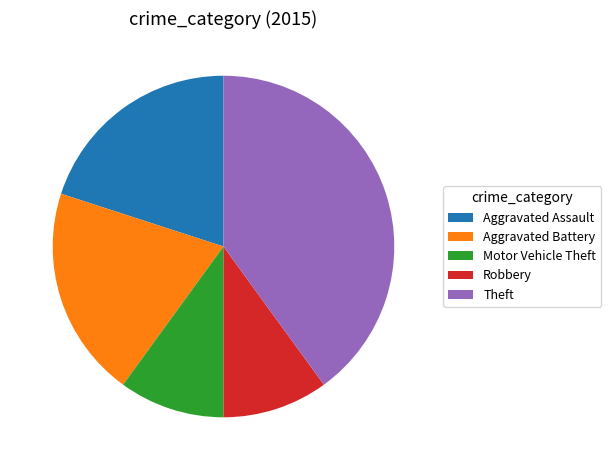

What is the largest slice in the pie chart?

Theft